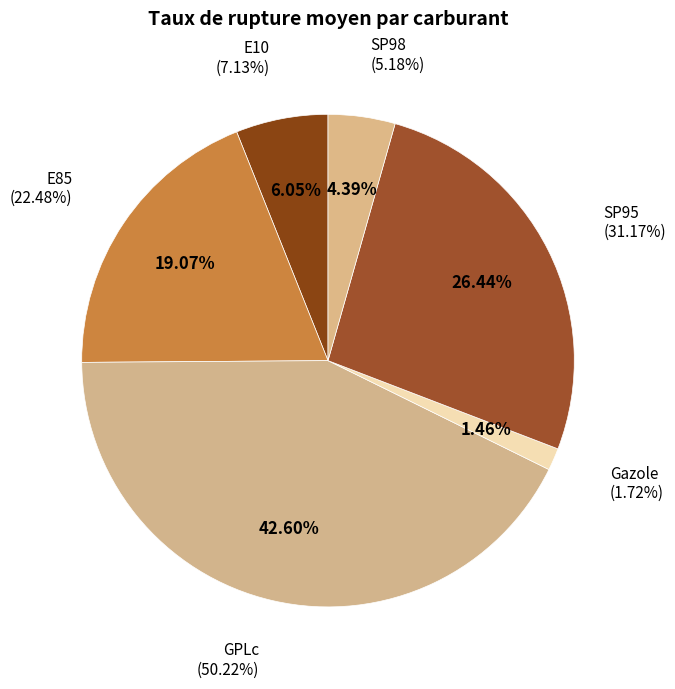

What is the largest slice in the pie chart?

GPLc